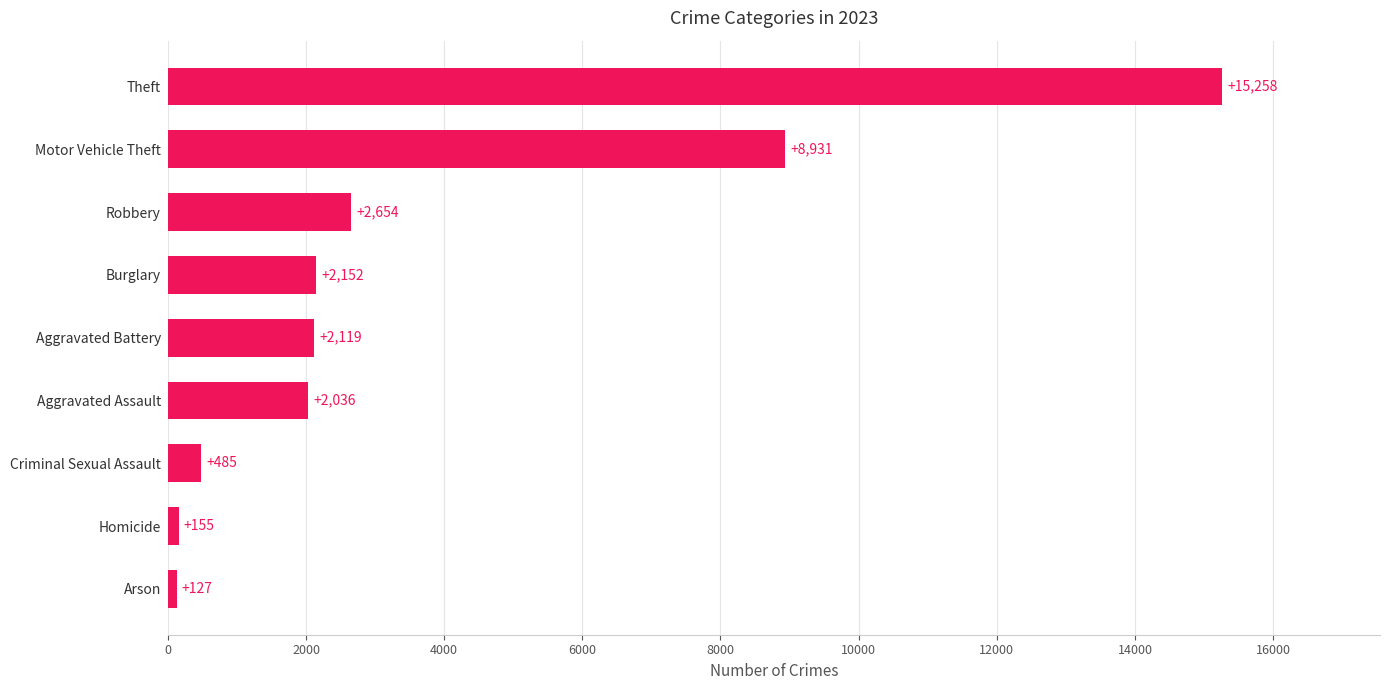

List the labels in order of value, smallest first.

Arson, Homicide, Criminal Sexual Assault, Aggravated Assault, Aggravated Battery, Burglary, Robbery, Motor Vehicle Theft, Theft